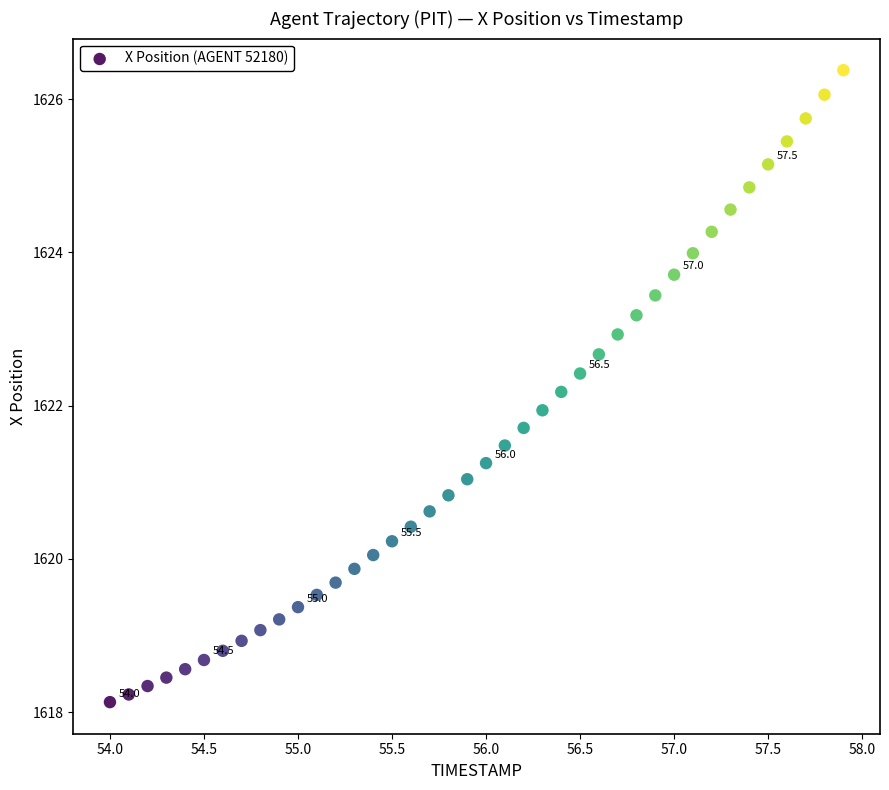

What is the range of X values (max minus min)?

3.9